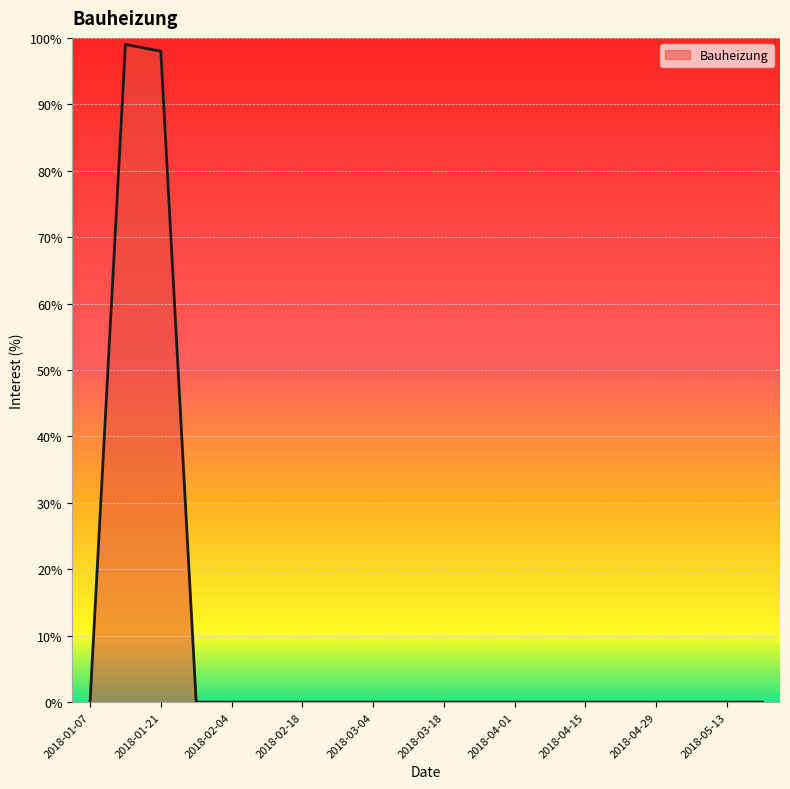

How many lines are shown in the chart?

1